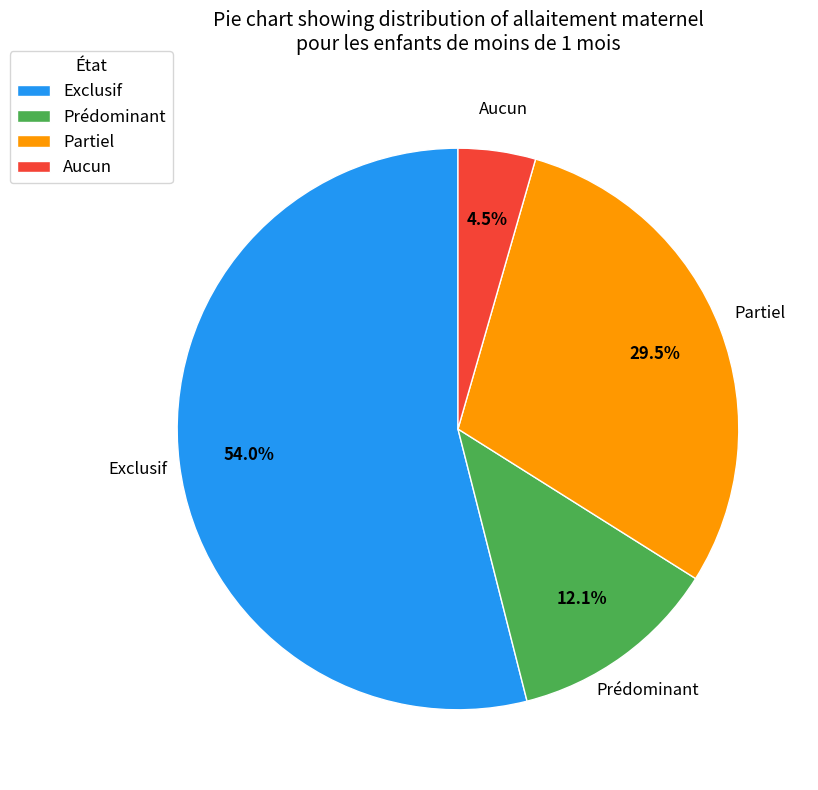

Do Partiel and Prédominant together represent more than half of the pie?

No